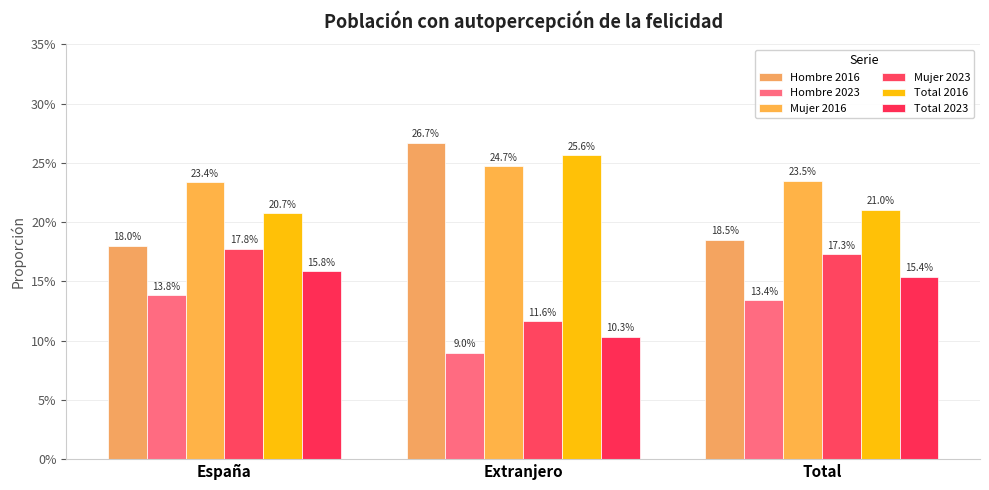

Which has a higher value, Extranjero or España?

Extranjero